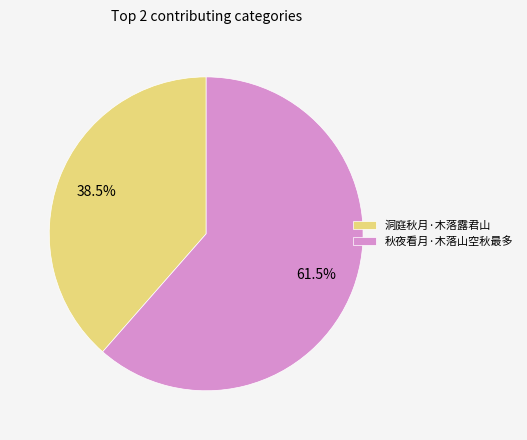

What is the smallest slice in the pie chart?

洞庭秋月·木落露君山